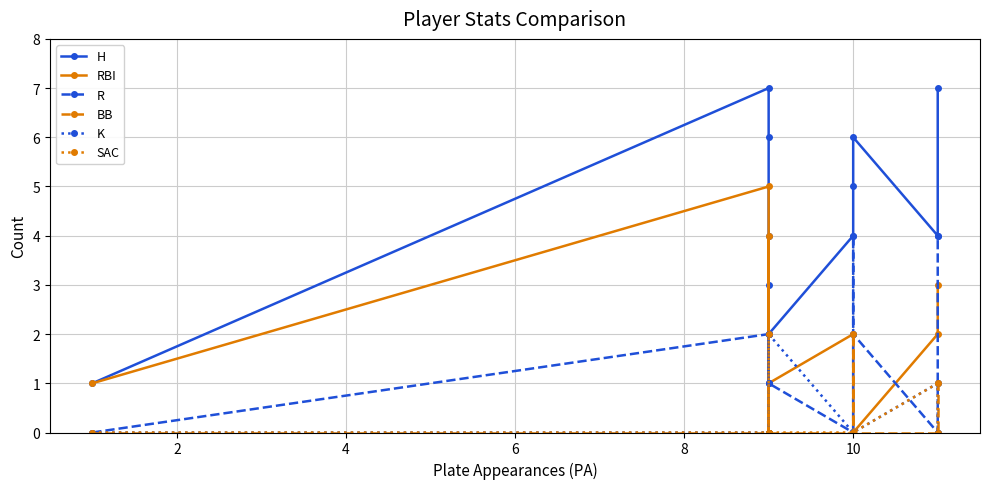

What is the average value of the H series?

4